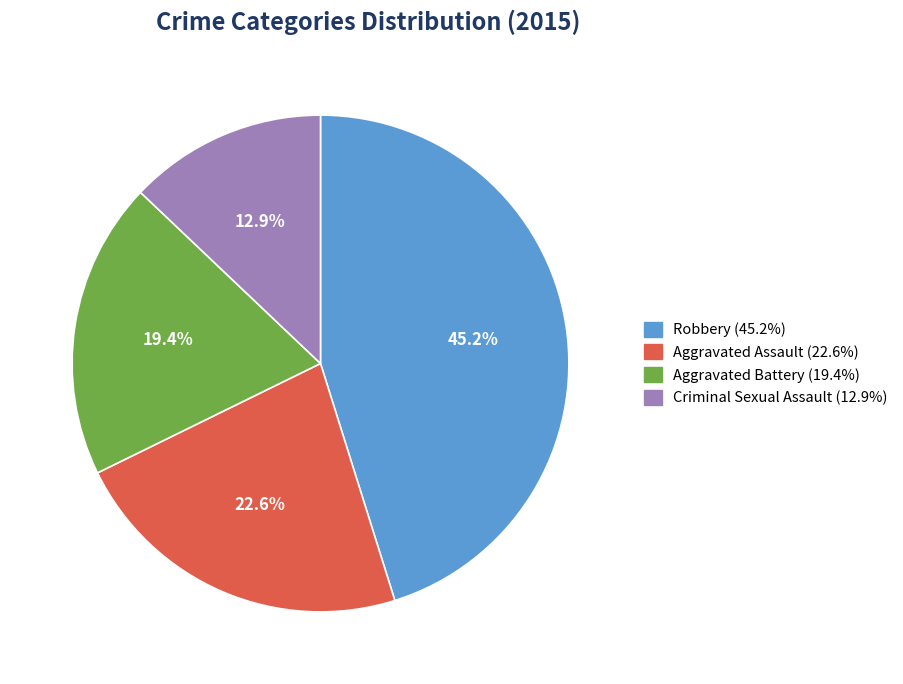

Does any single category account for the majority?

No